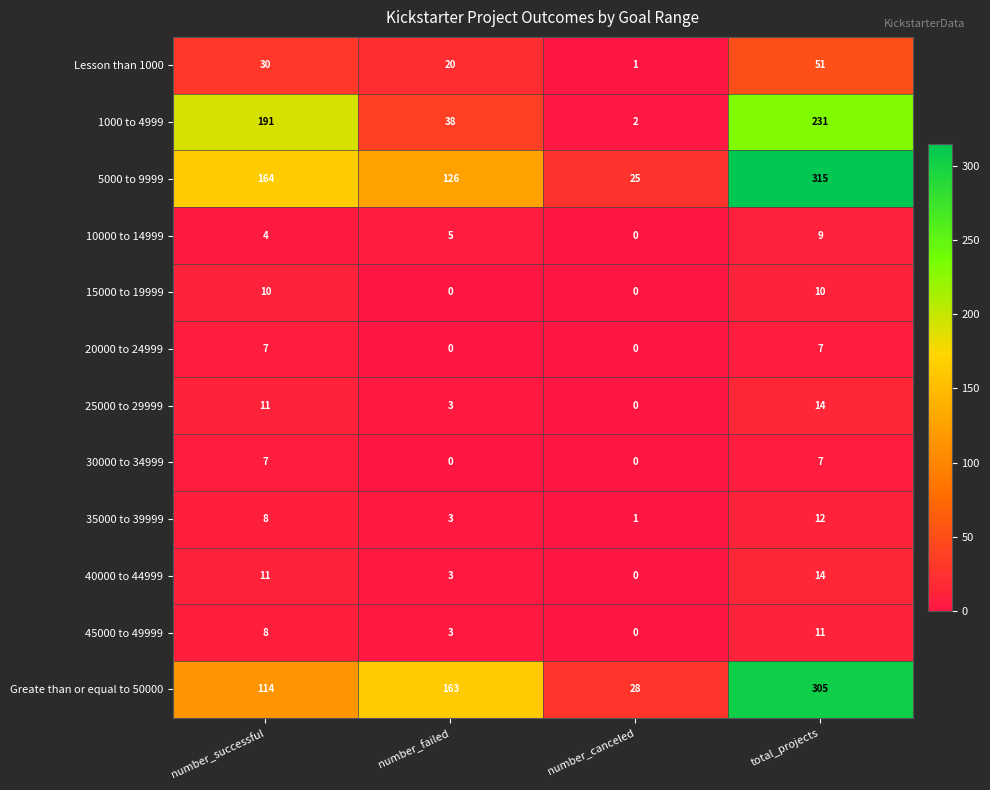

How many distinct data groups are displayed?

12